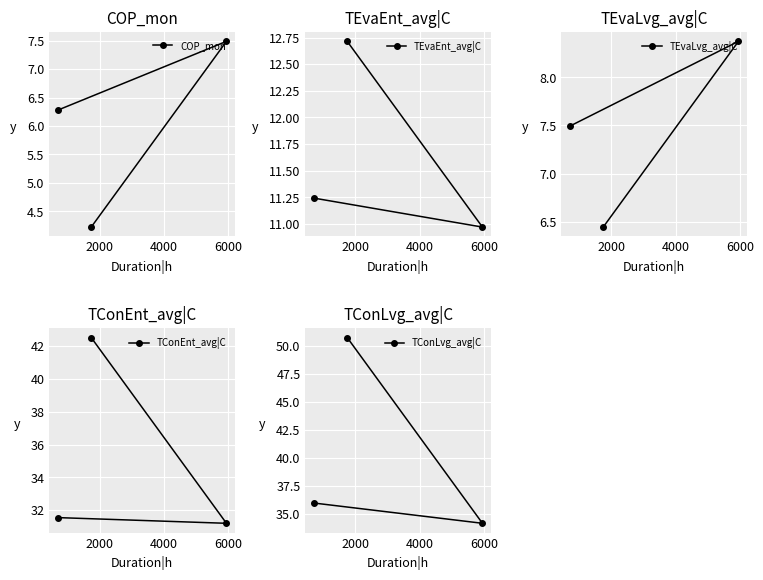

Which series changed the most between 2000 and 4000?

TConLvg_avg|C